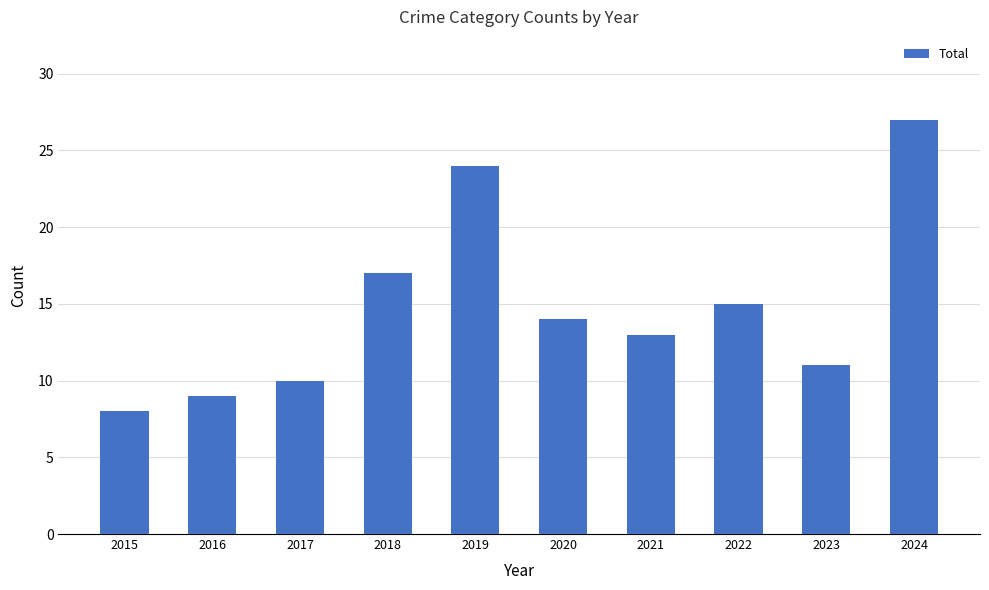

Reading left to right, what are all the values shown in this chart?

8	9	10	17	24	14	13	15	11	27